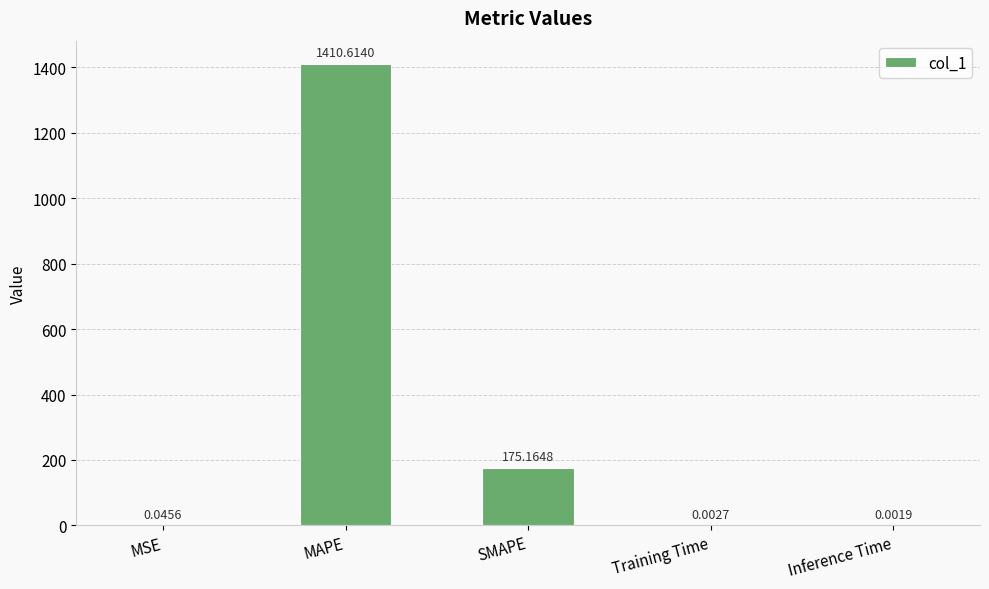

Which has a higher value, MAPE or Inference Time?

MAPE